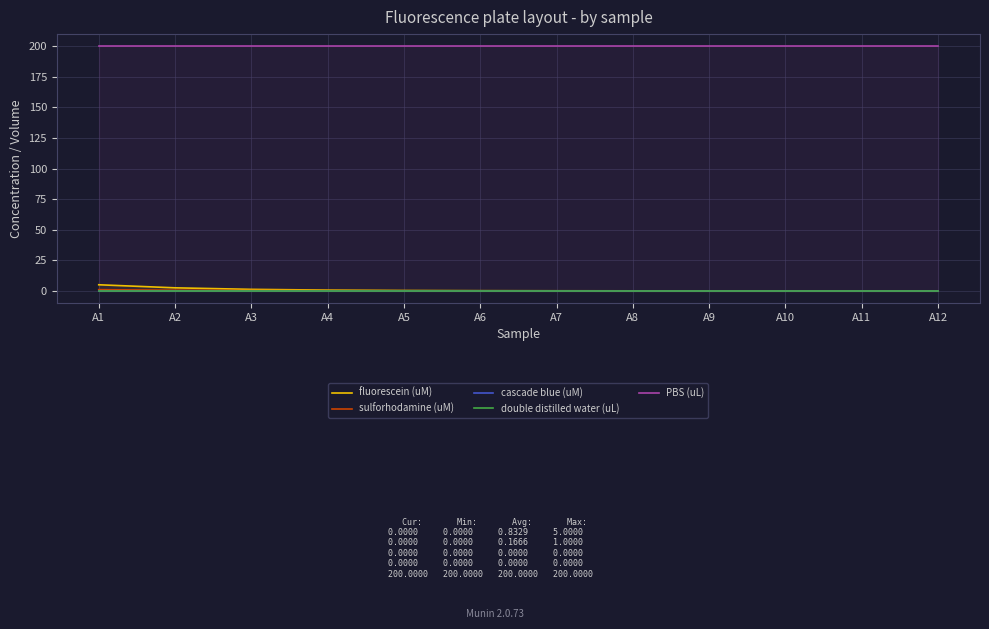

What is the spread (max minus min) of values at A4?

200.0